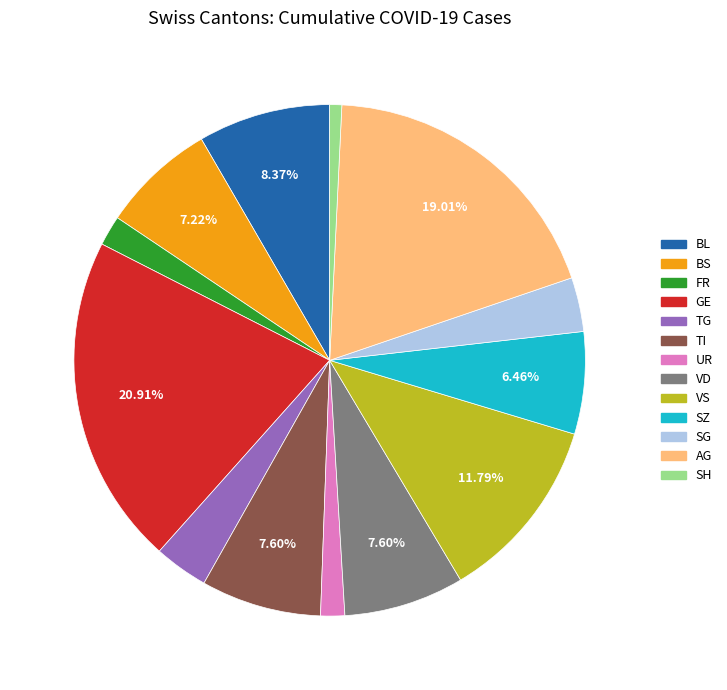

What is the largest slice in the pie chart?

GE